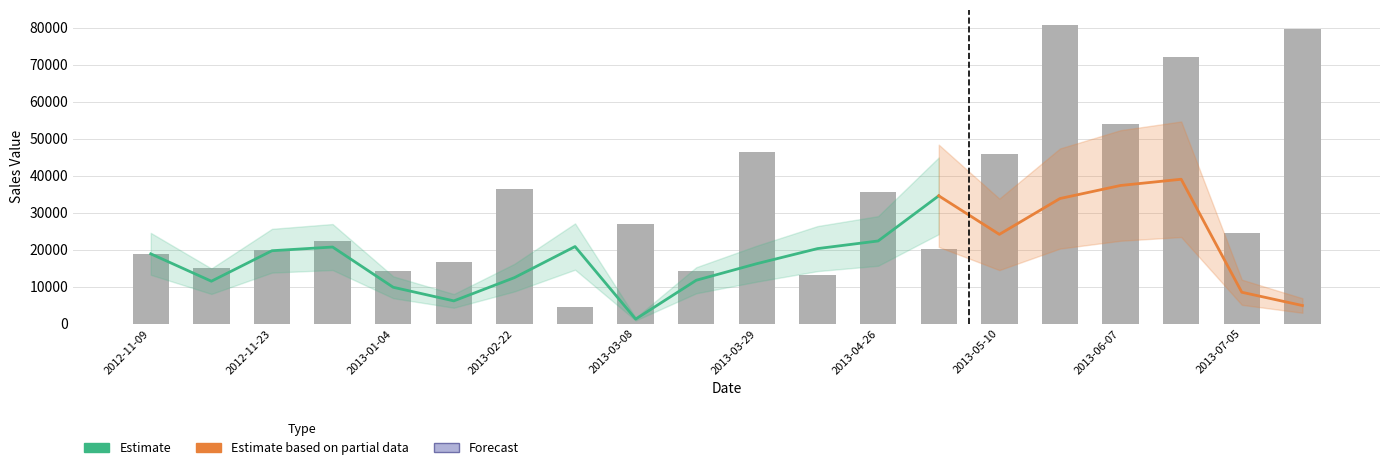

What is the change in value from 2013-02-15 to 2013-06-14?

+55447.0